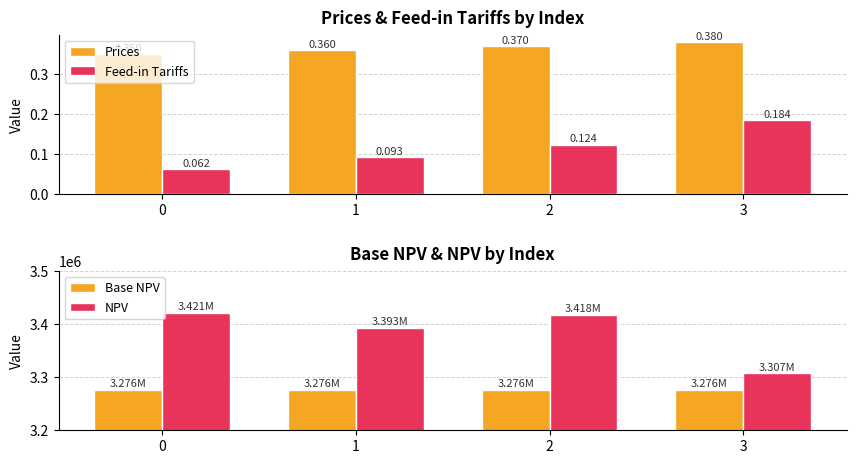

The Prices series shows 0.5 at 2. True or false?

False